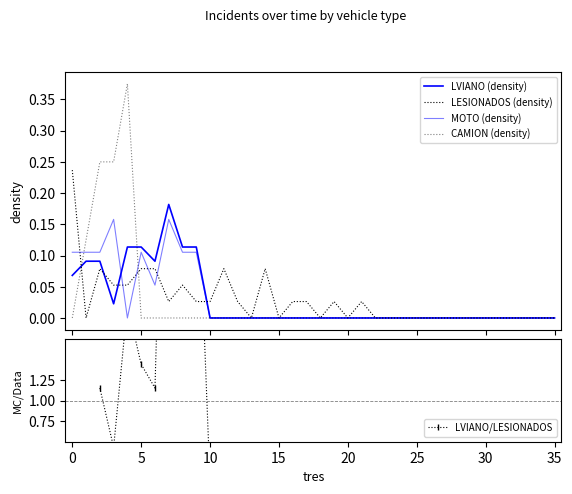

True or false: CAMION (density) has a value of 0.0 at 19.

True